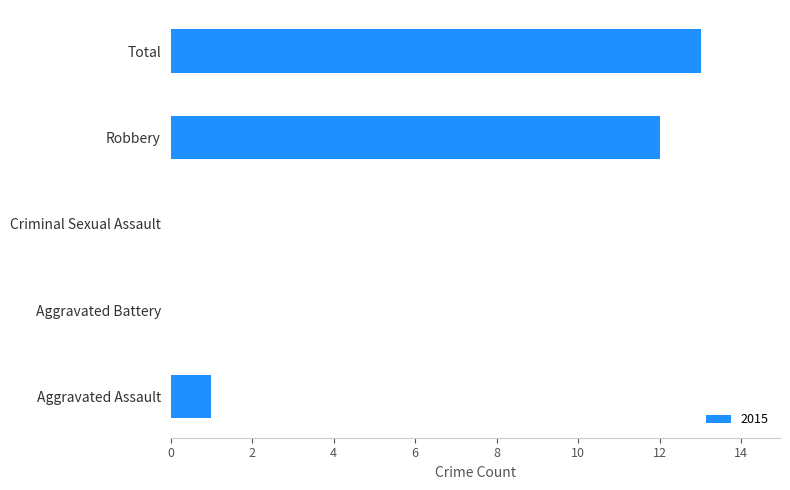

What is the change in value from Aggravated Assault to Total?

+12